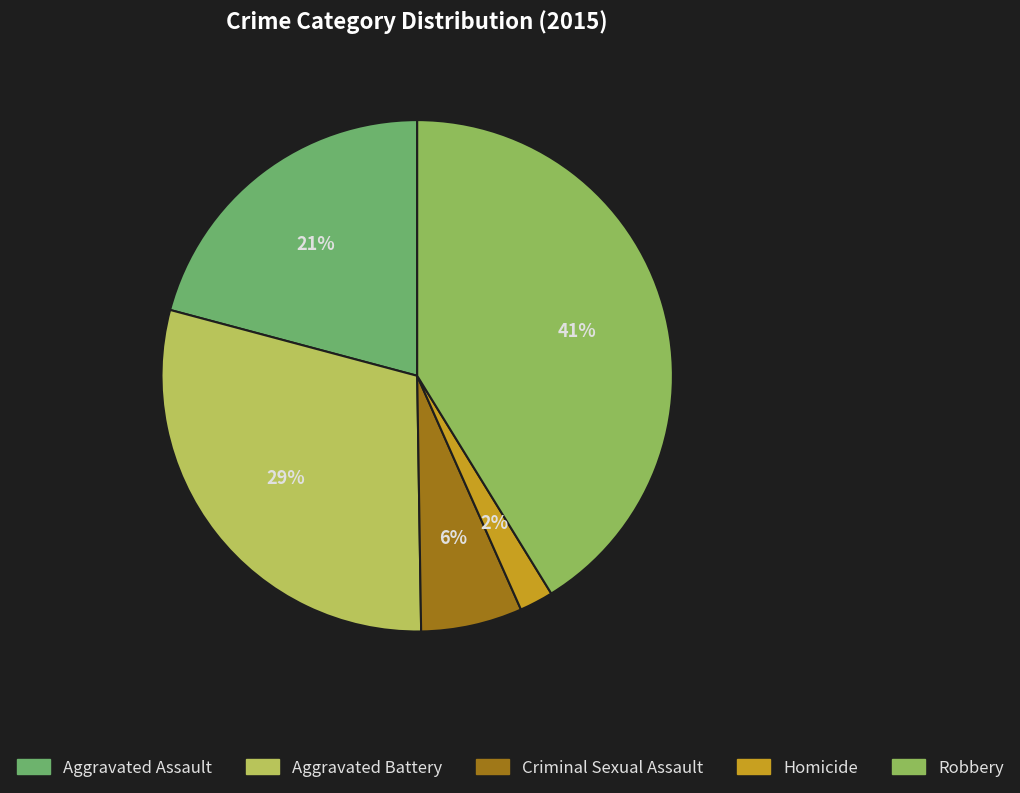

How many segments does this pie chart have?

5